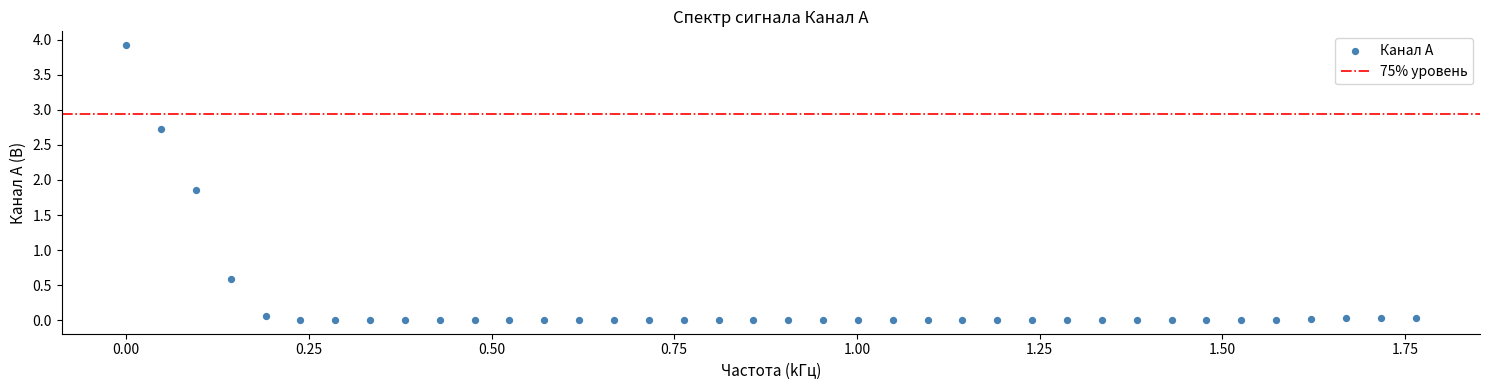

What Y value in the scatter plot is closest to 1?

0.6